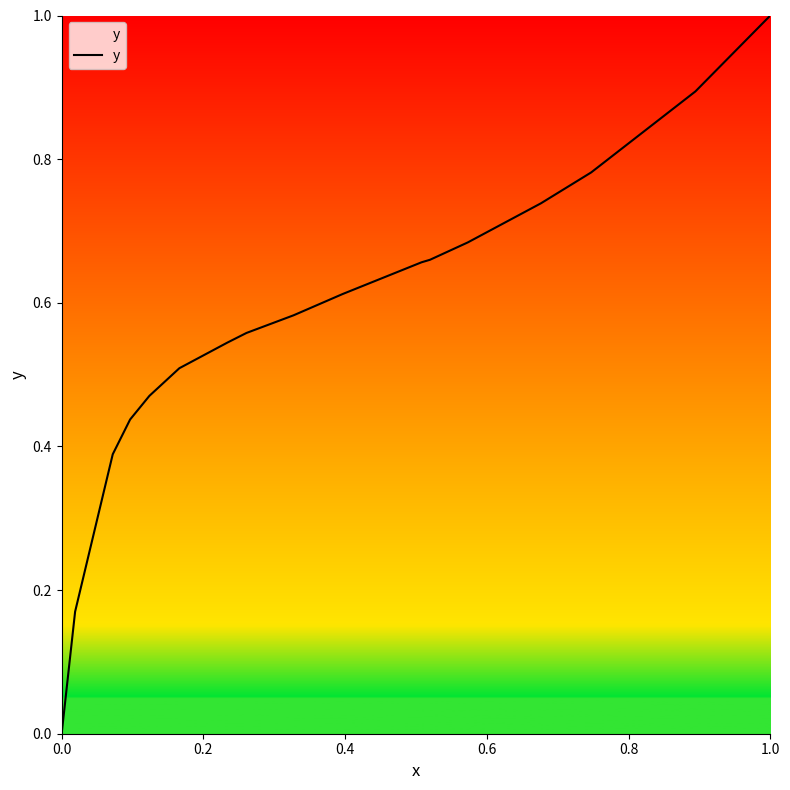

How many values are between 0 and 1?

17